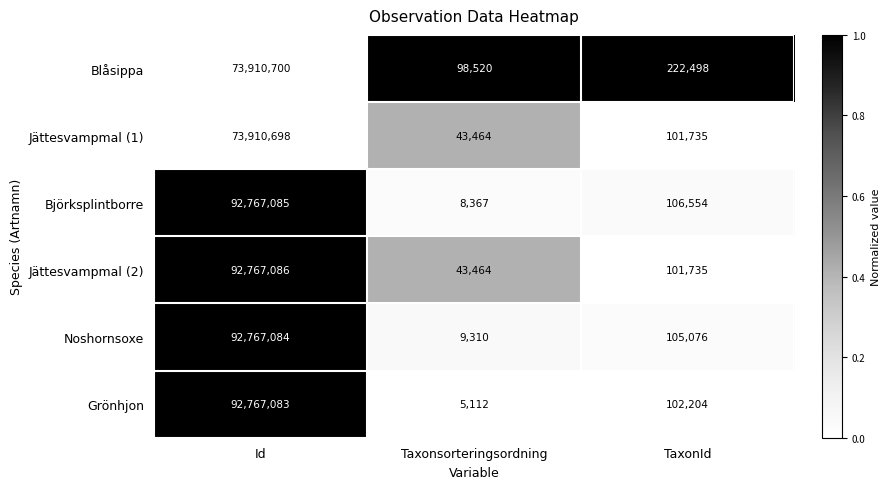

Which series changed the most between Id and Taxonsorteringsordning?

Grönhjon